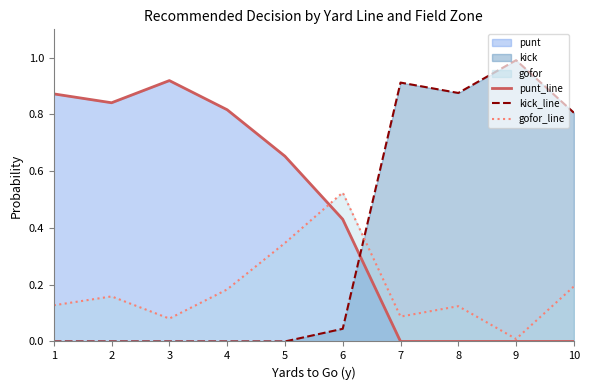

Count the number of categories in the chart.

10